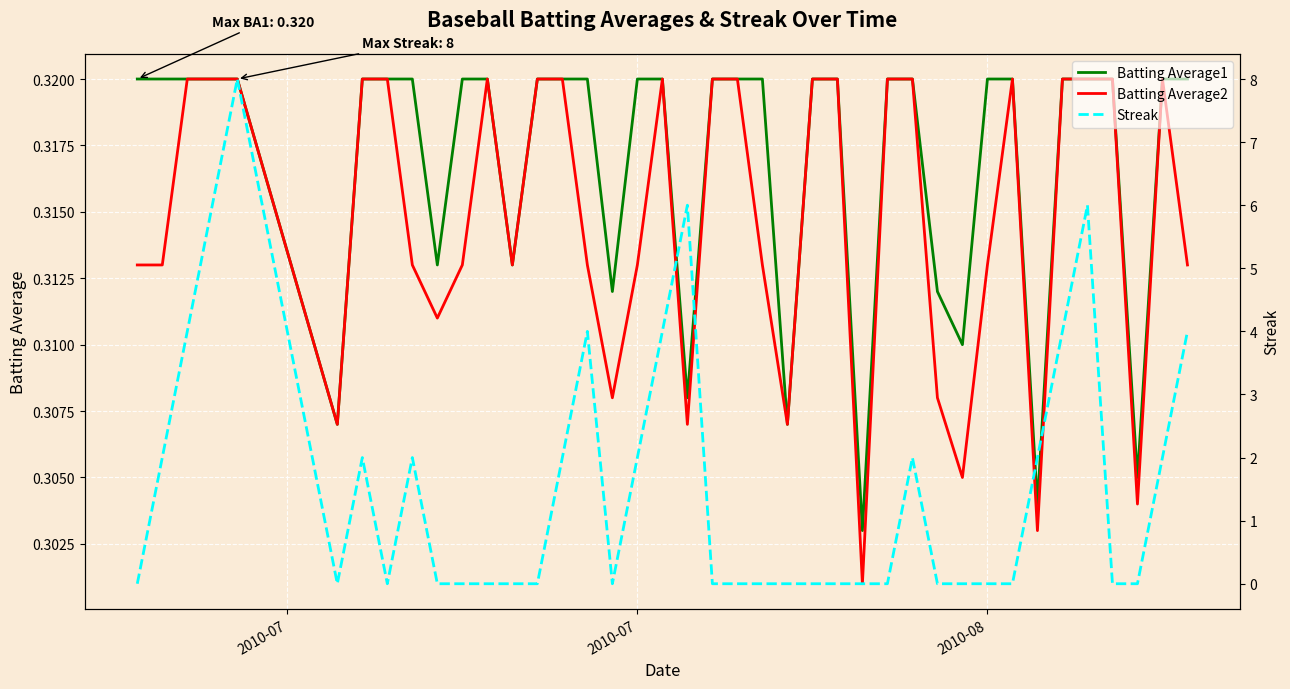

True or false: Batting Average1 has a value of 0.1 at 2010-08.

False